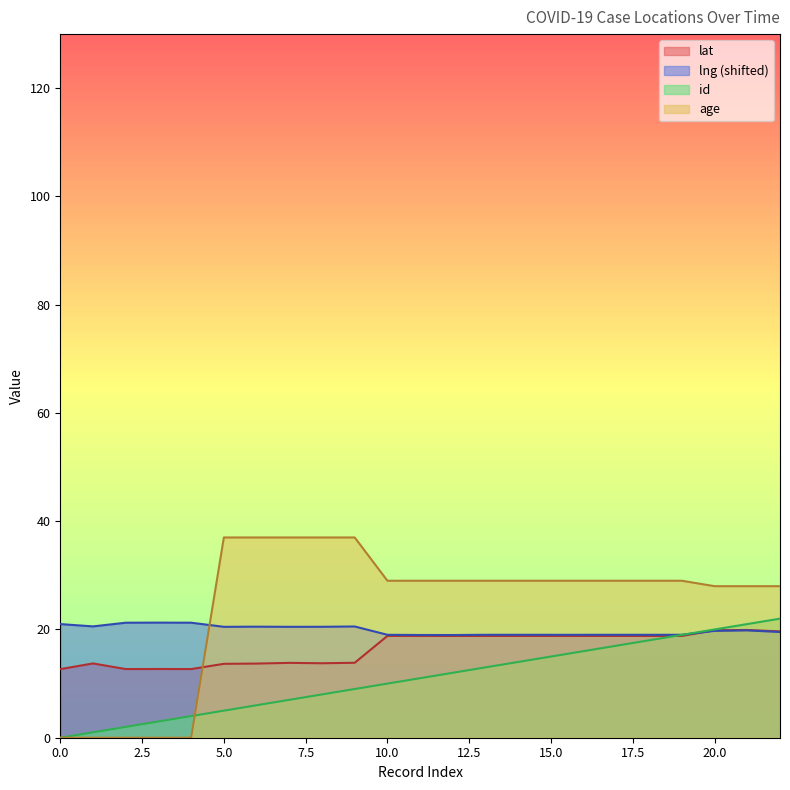

True or false: id has more than 1 points higher than both neighbors.

False